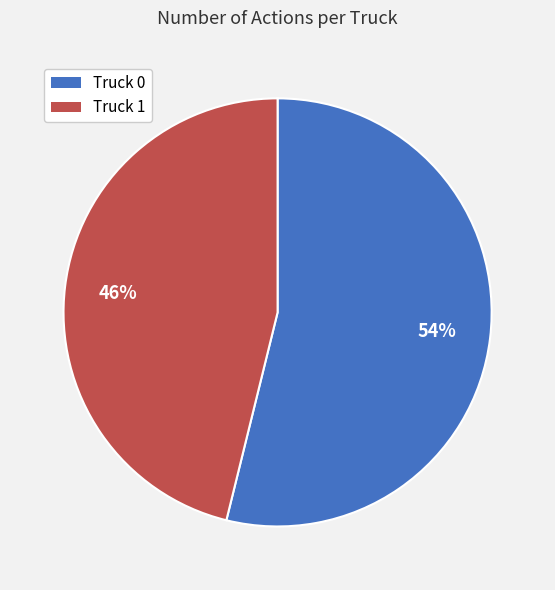

How many segments does this pie chart have?

2